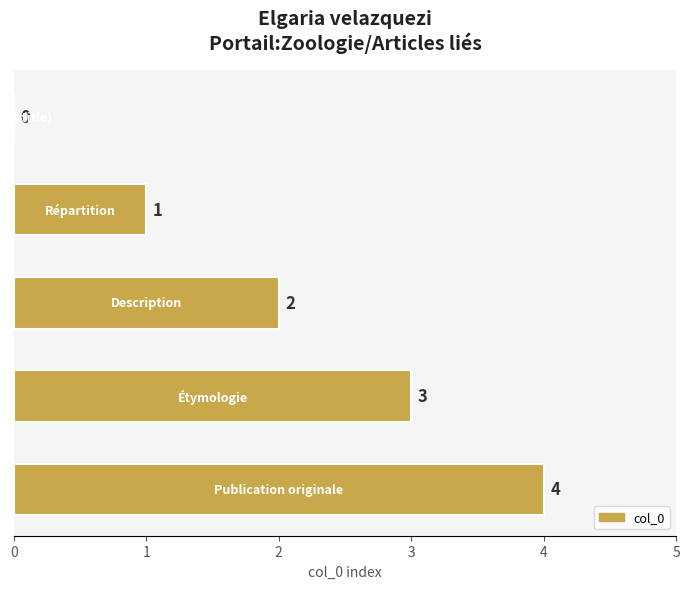

What is the maximum value shown in the chart?

4